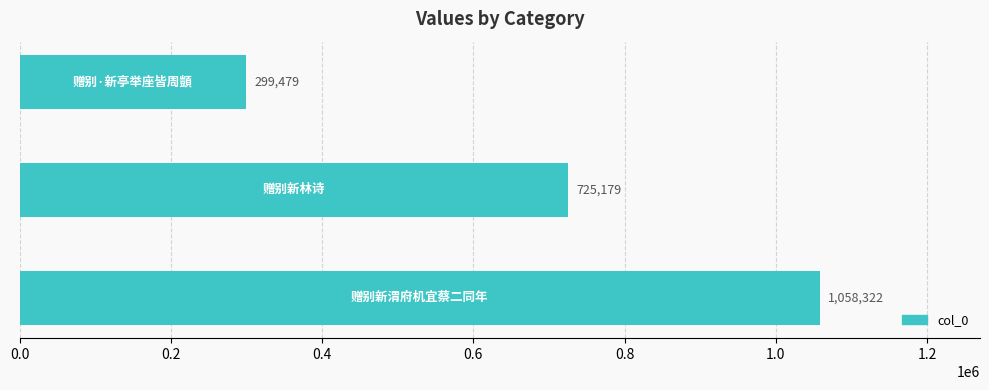

How many data points does each series have?

3